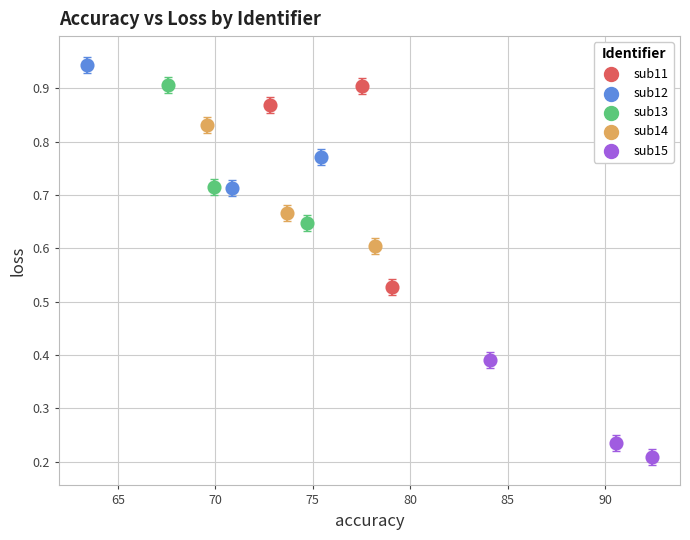

Which series contains the lowest Y value?

sub15